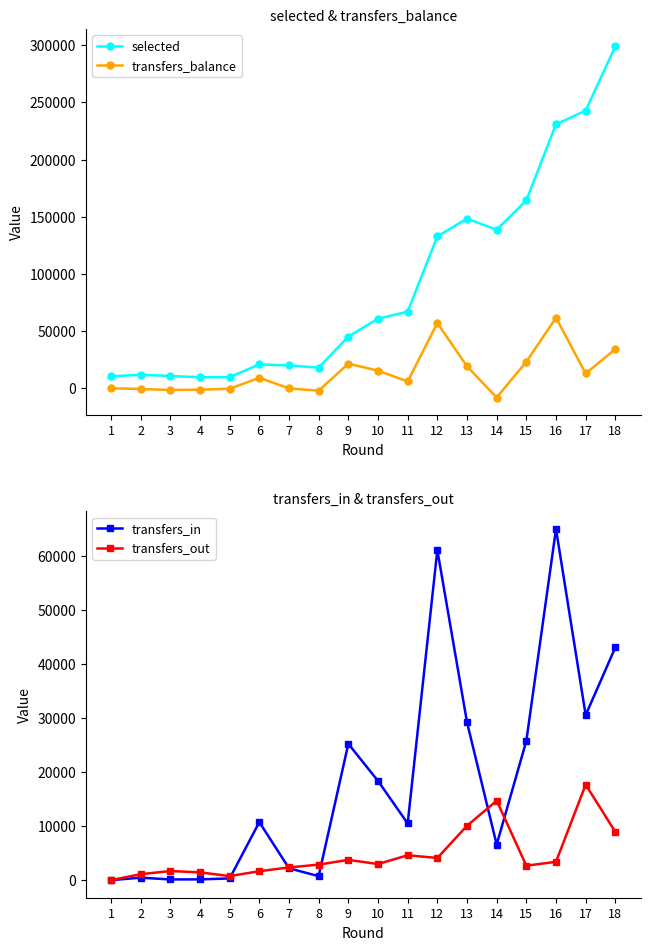

How many lines are shown in the chart?

4